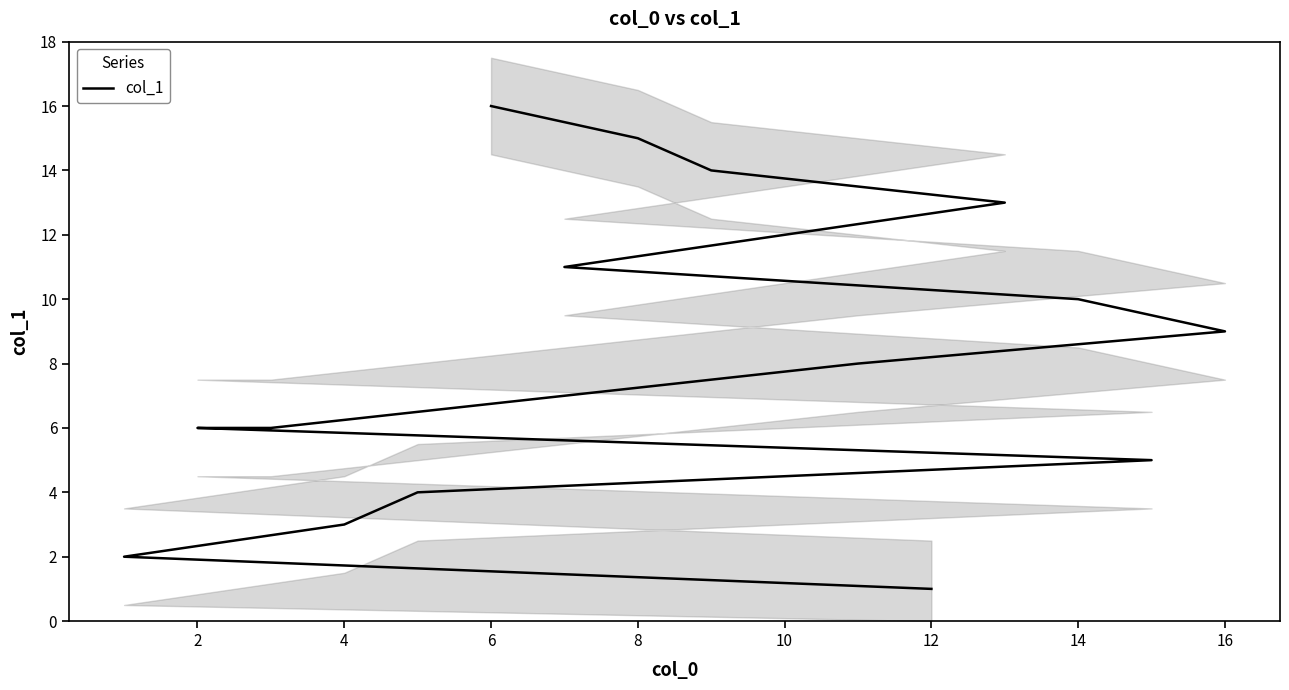

What is the sum of the values at 8 and 14?

25